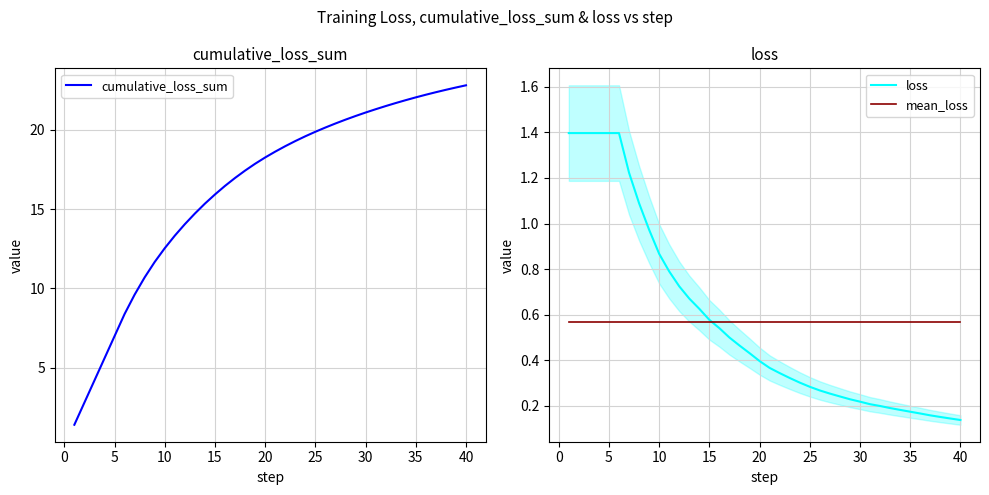

The mean_loss series shows 1.0 at 20. True or false?

False